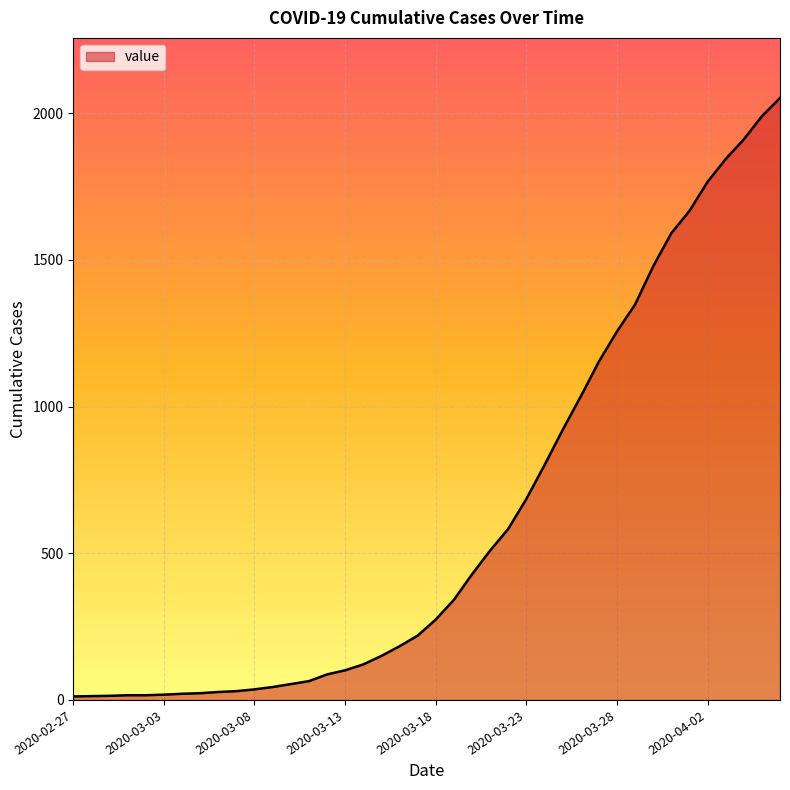

What is the minimum value shown in the chart?

12